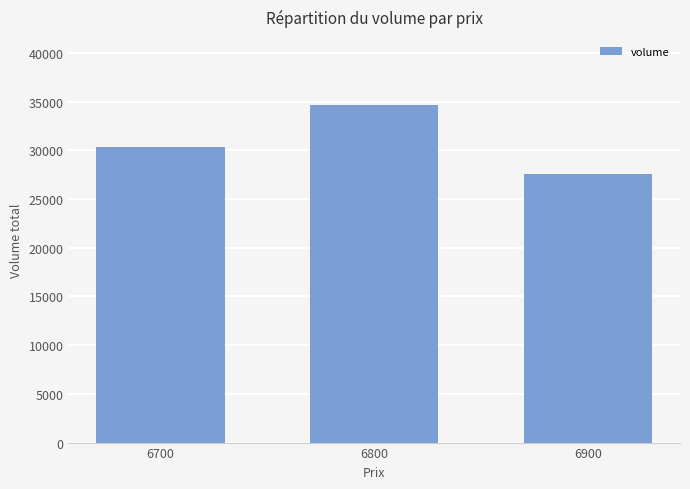

How many distinct data groups are displayed?

1